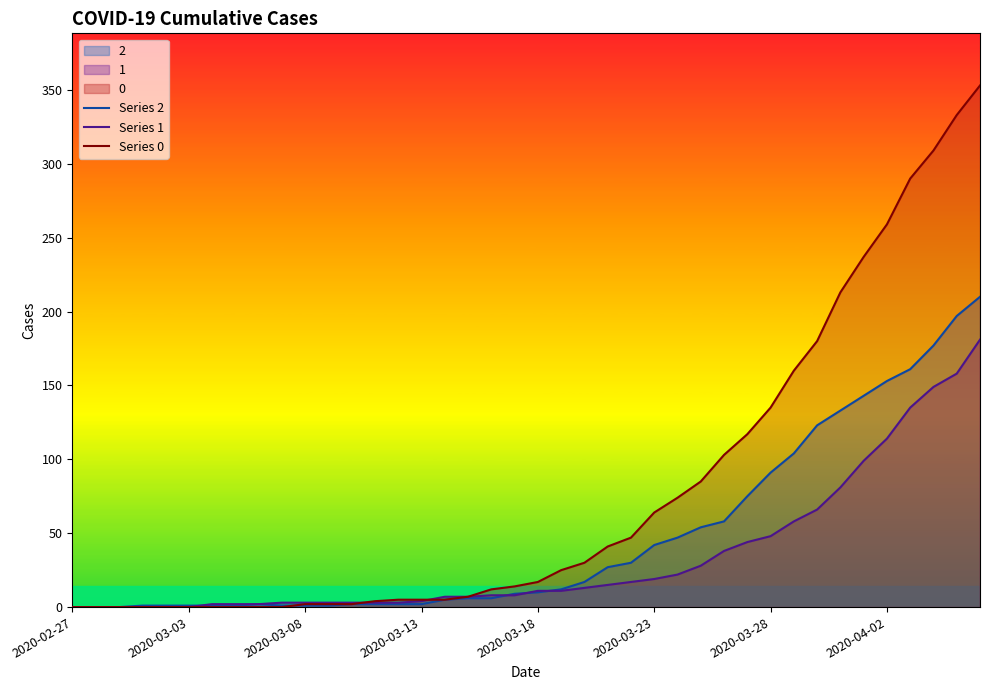

Where does the Series 2 series first go above 10?

21